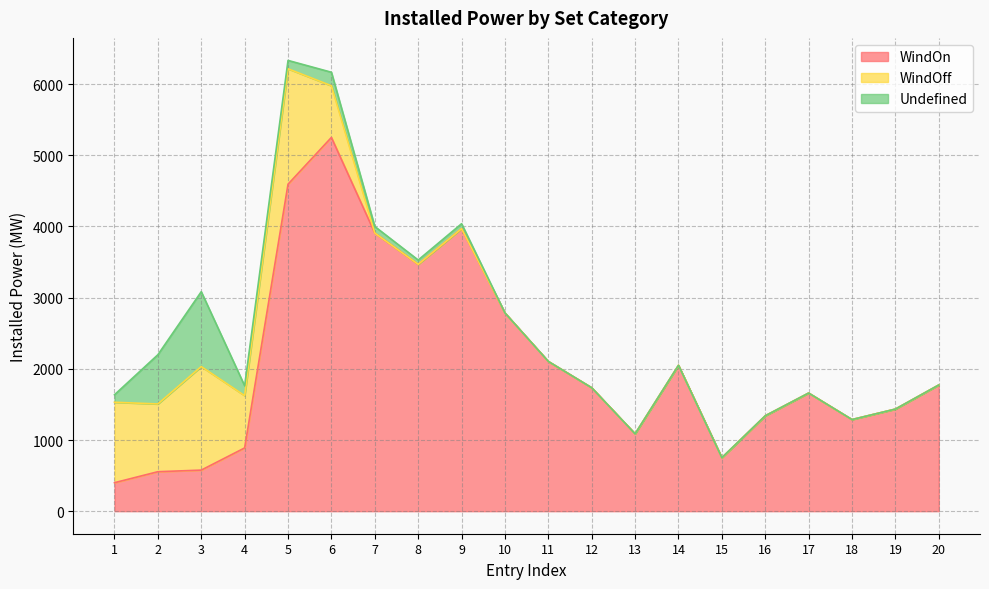

Is it true that WindOn equals 3969.1 at 9?

True